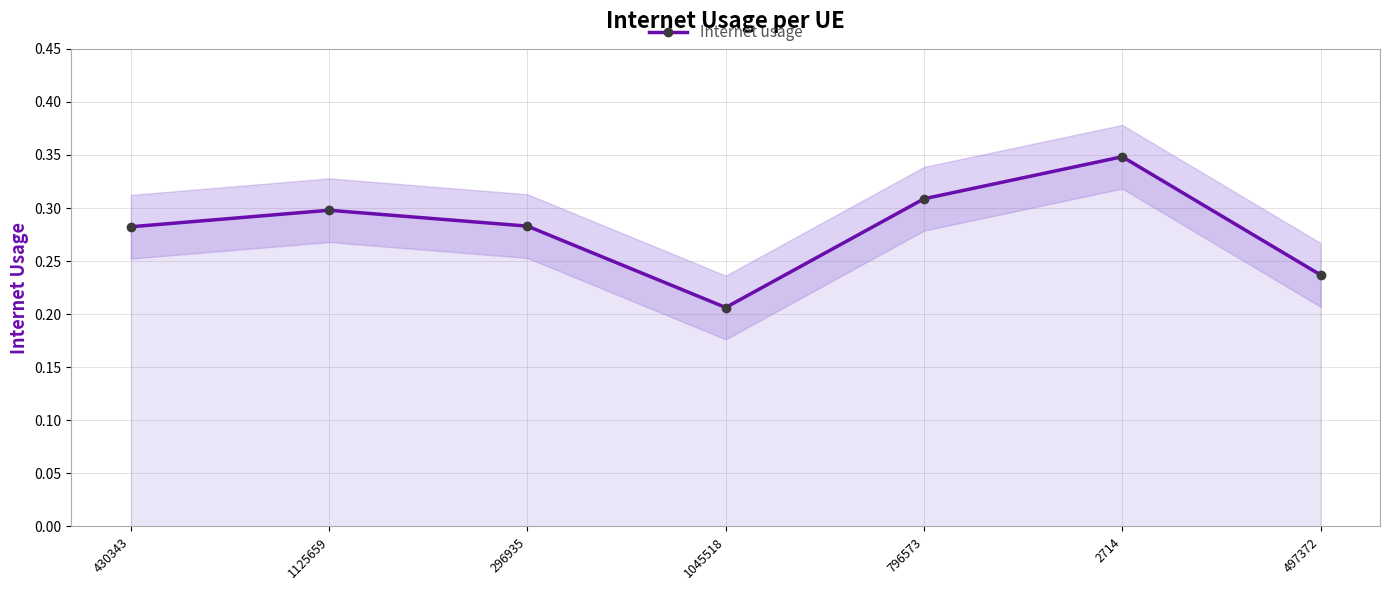

Reading left to right, list all the values displayed in this chart.

0.3	0.3	0.3	0.2	0.3	0.3	0.2